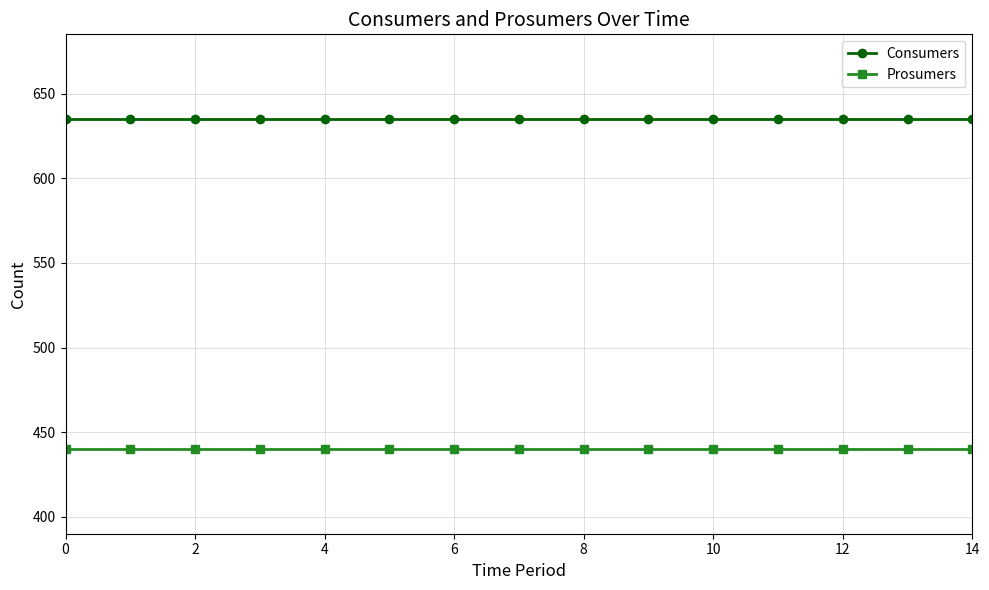

How many lines are shown in the chart?

2